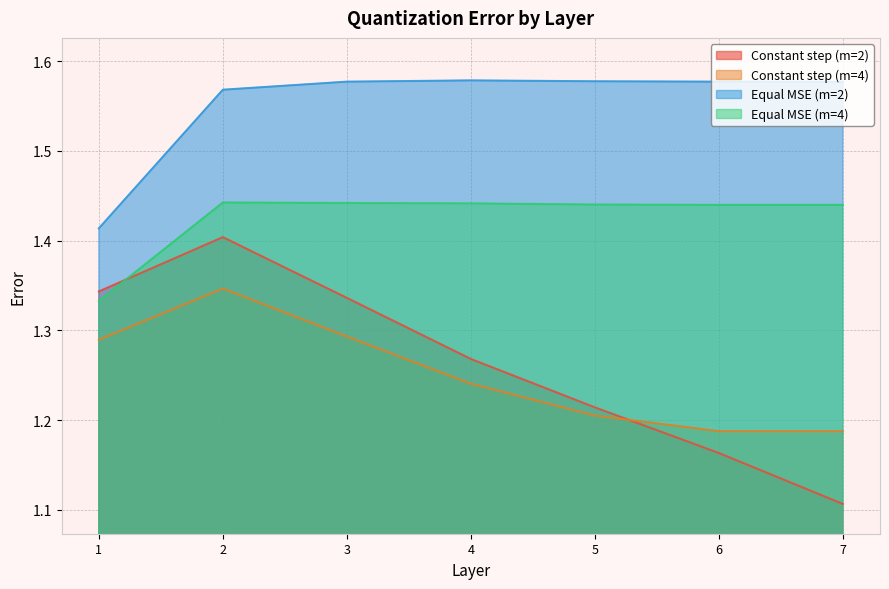

How many interior local peaks does the Constant step (m=2) series have?

1